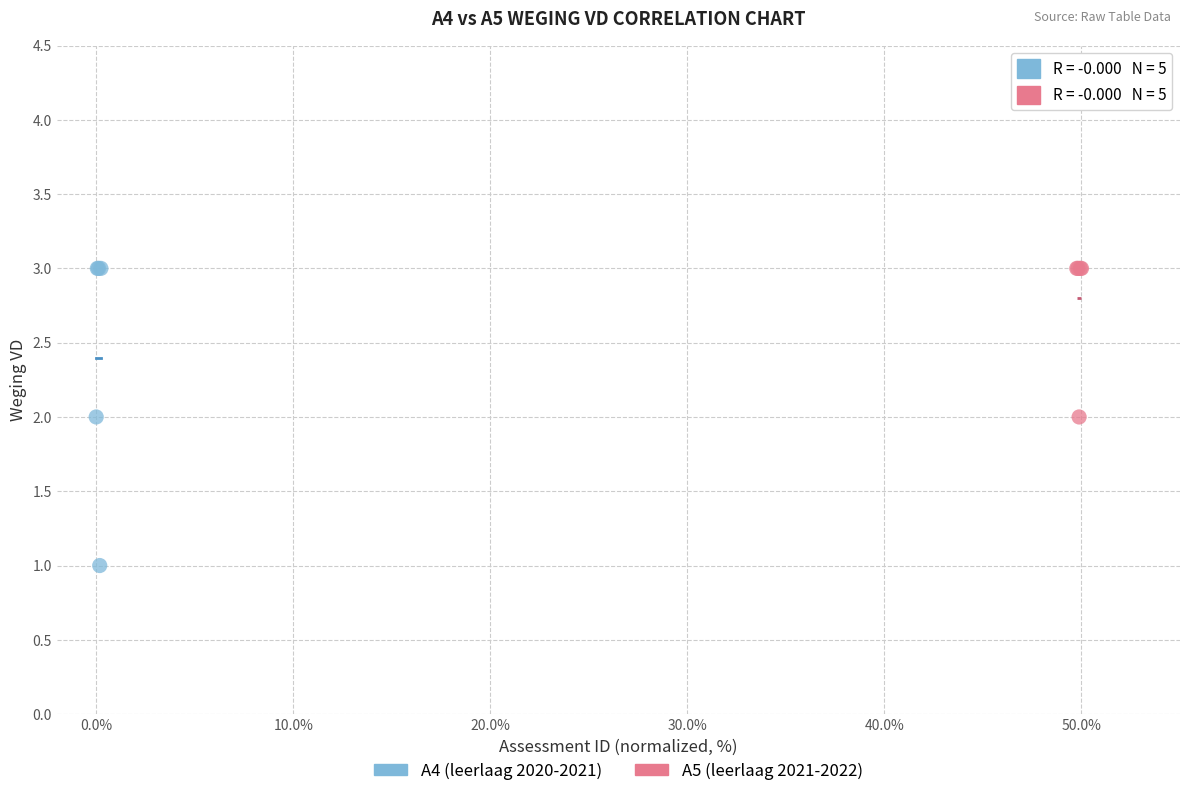

Which series has the widest spread of Y values?

A4 (leerlaag 2020-2021)